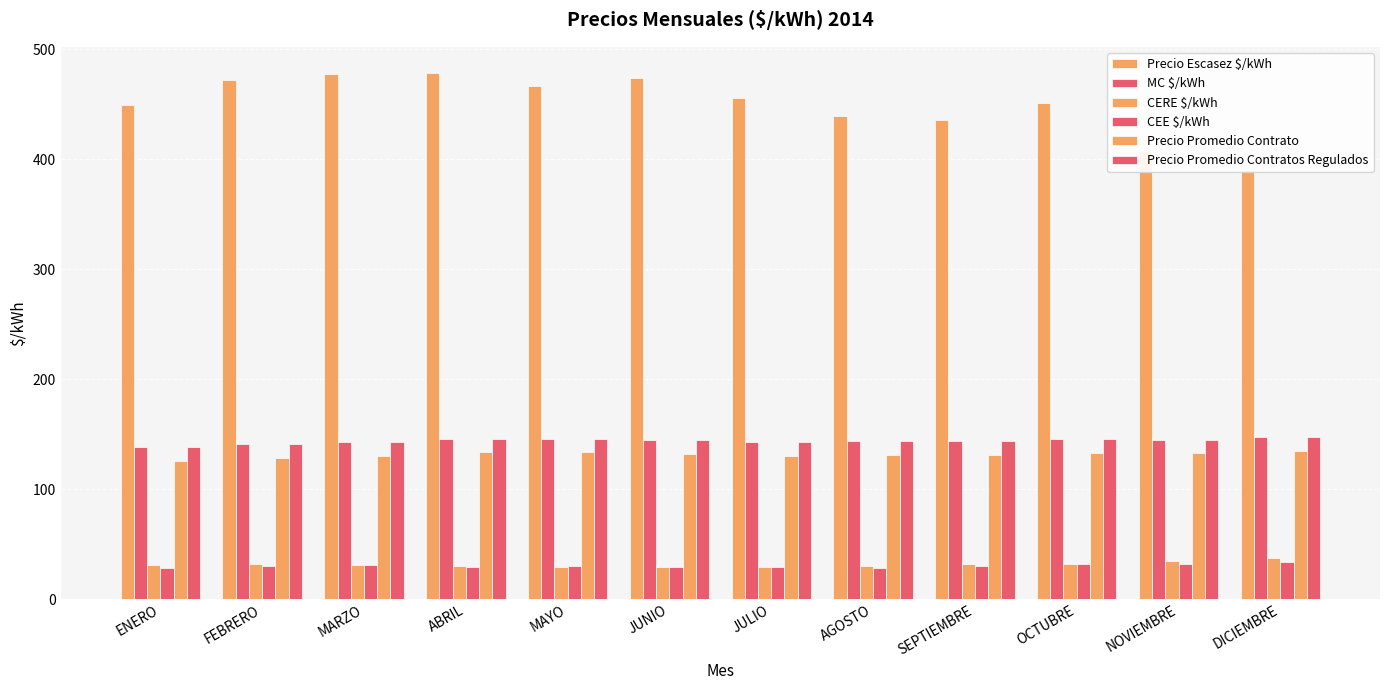

What is the difference between the maximum and minimum values in the CEE $/kWh series?

5.1